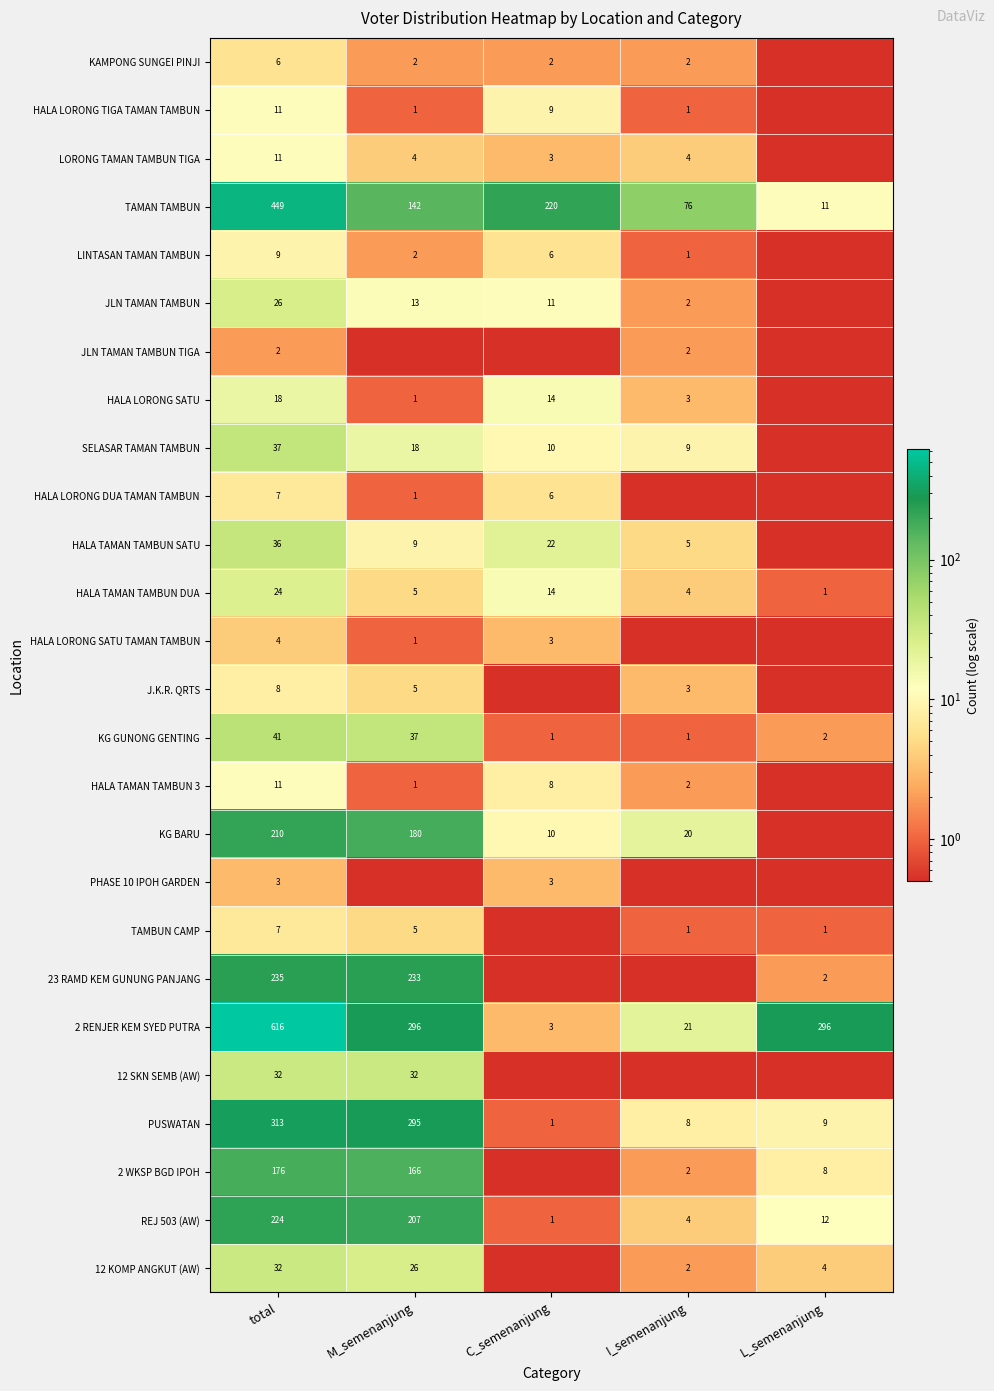

Rank the categories by HALA TAMAN TAMBUN DUA value from lowest to highest.

L_semenanjung, I_semenanjung, M_semenanjung, C_semenanjung, total